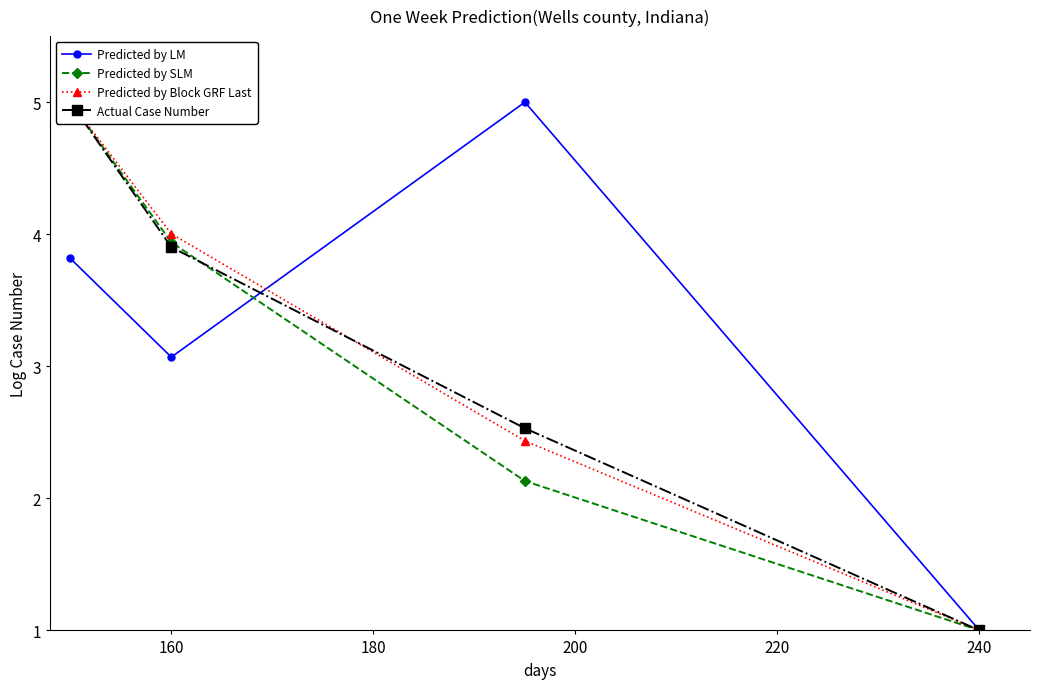

True or false: Predicted by LM has a value of 0.6 at 240.

False